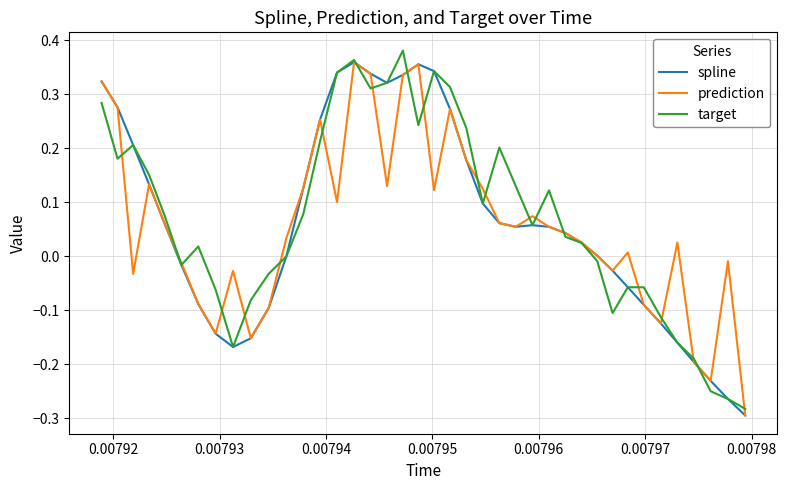

What are all the series names shown in the legend?

spline, prediction, target